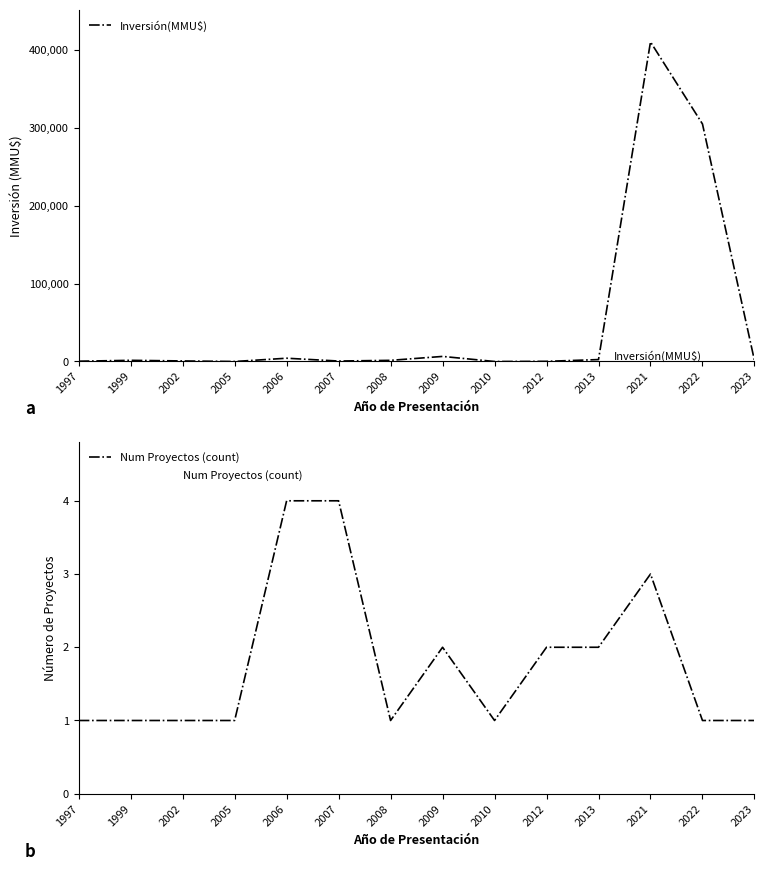

Rank the series by their average value, from lowest to highest.

Num Proyectos (count), Inversión(MMU$)